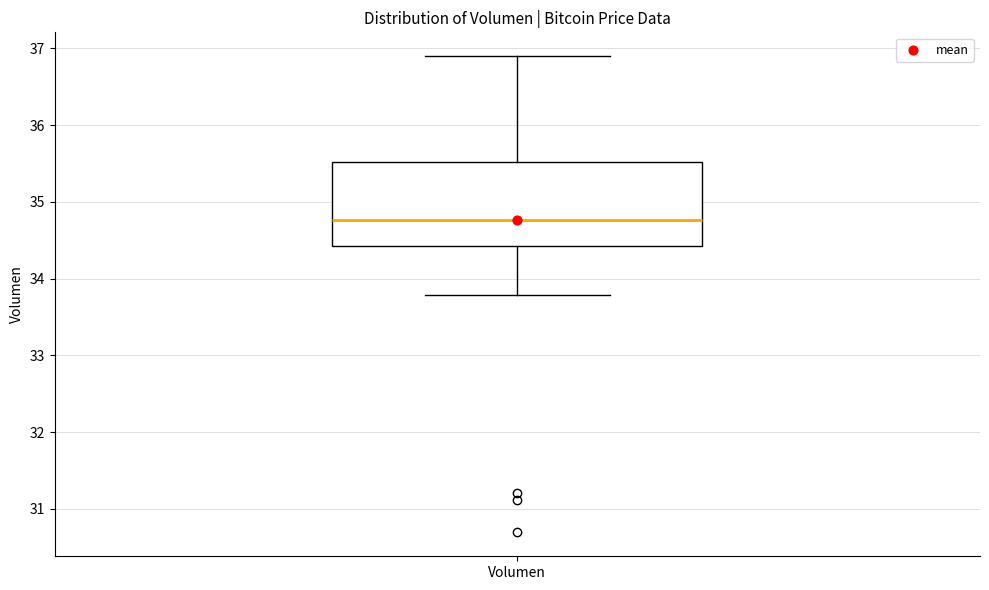

Transcribe this box plot: give where the median line is, the range the box spans, and where the two whiskers end, as read against the y-axis. The values are not printed on the chart, so give them approximately, as read against the axis.

median 34.8, box 34.4 to 35.5, whiskers 33.8 to 36.9